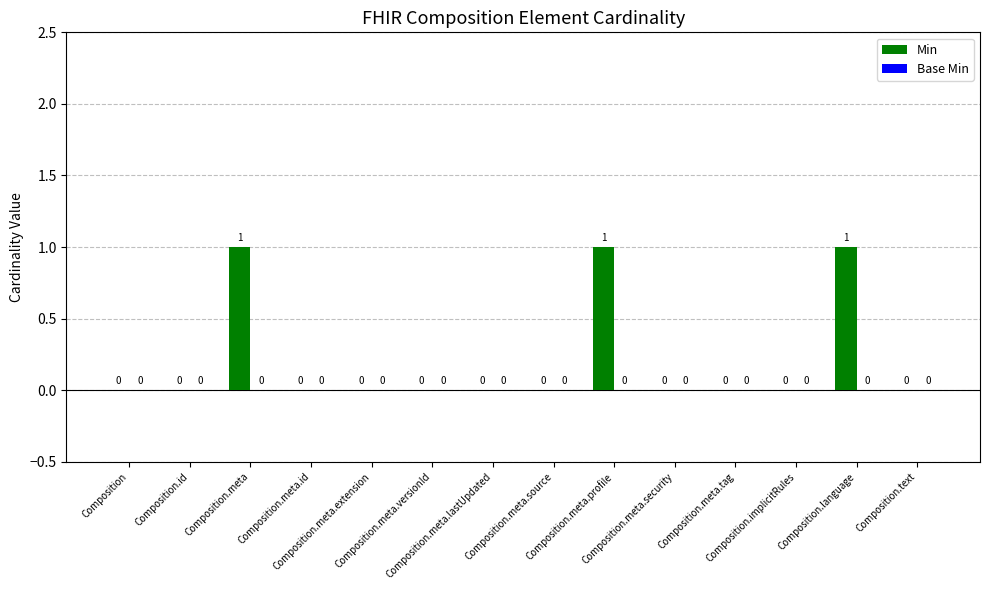

How many values are between 0 and 1?

14